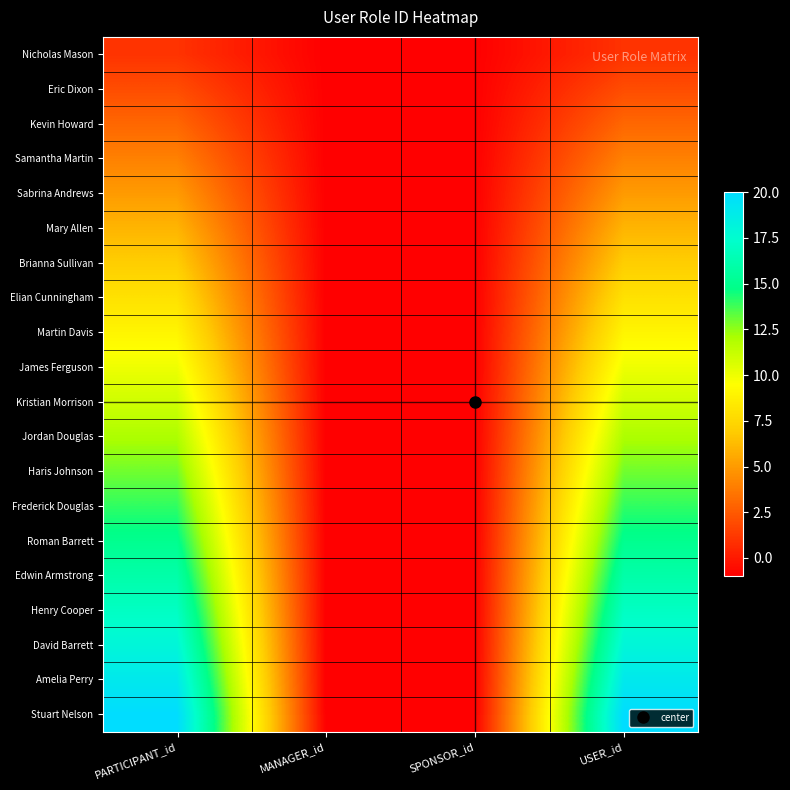

Rank the series by their maximum value, from highest to lowest.

Stuart Nelson, Amelia Perry, David Barrett, Henry Cooper, Edwin Armstrong, Roman Barrett, Frederick Douglas, Haris Johnson, Jordan Douglas, Kristian Morrison, James Ferguson, Martin Davis, Elian Cunningham, Brianna Sullivan, Mary Allen, Sabrina Andrews, Samantha Martin, Kevin Howard, Eric Dixon, Nicholas Mason